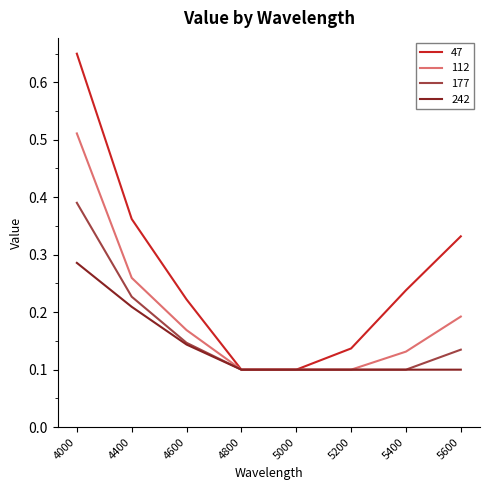

Does the chart display data point markers on the line(s)?

No